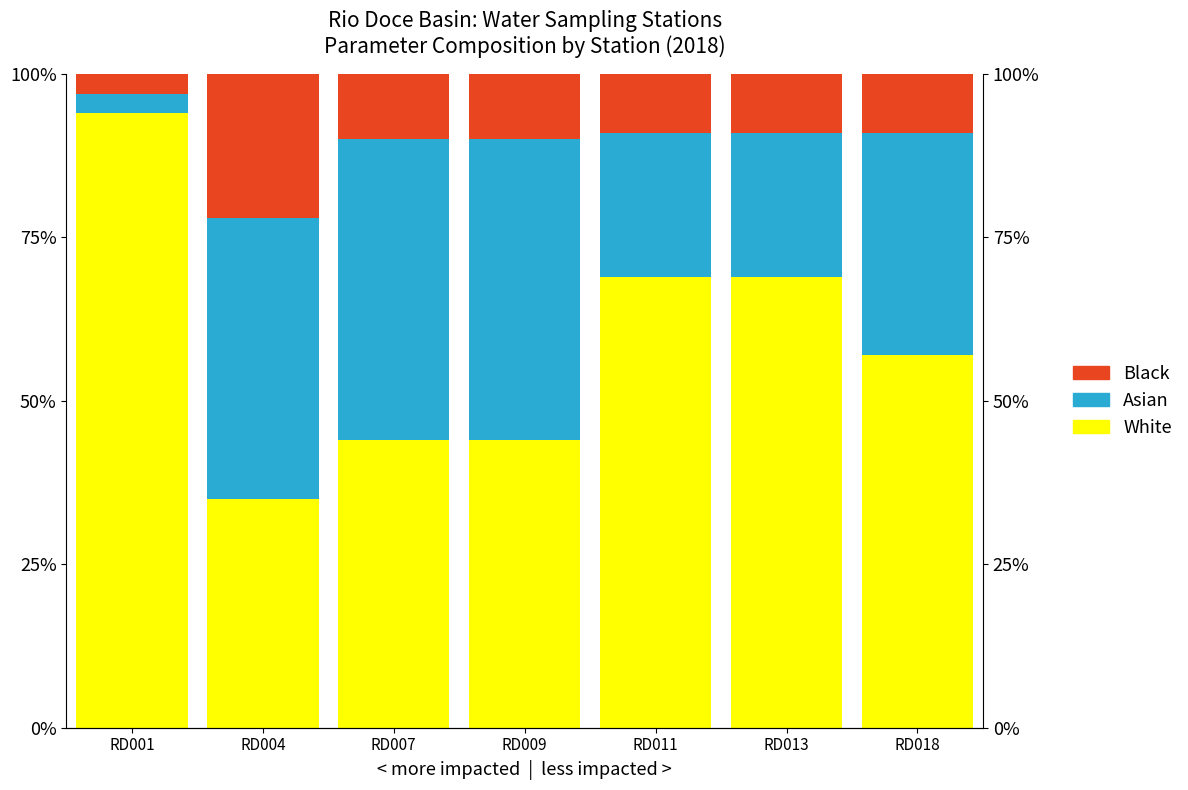

Reading right to left, list all the values displayed in this chart.

White: 57.0	69.0	69.0	44.0	44.0	35.0	94.0
Asian: 34.0	22.0	22.0	46.0	46.0	43.0	3.0
Black: 9.0	9.0	9.0	10.0	10.0	22.0	3.0